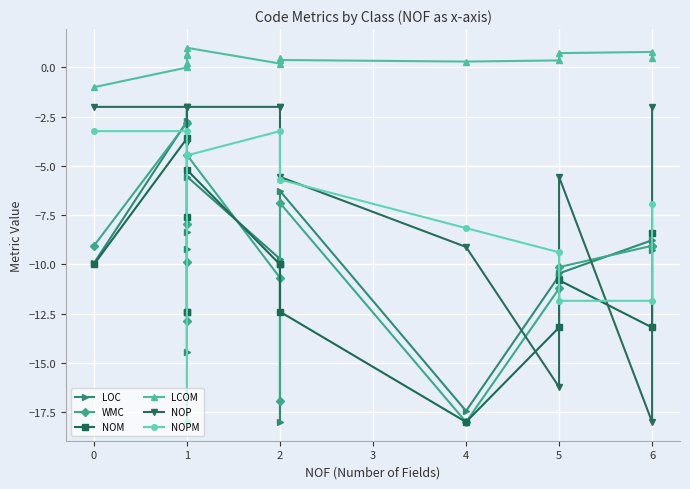

True or false: NOP has more than 0 points higher than both neighbors.

True